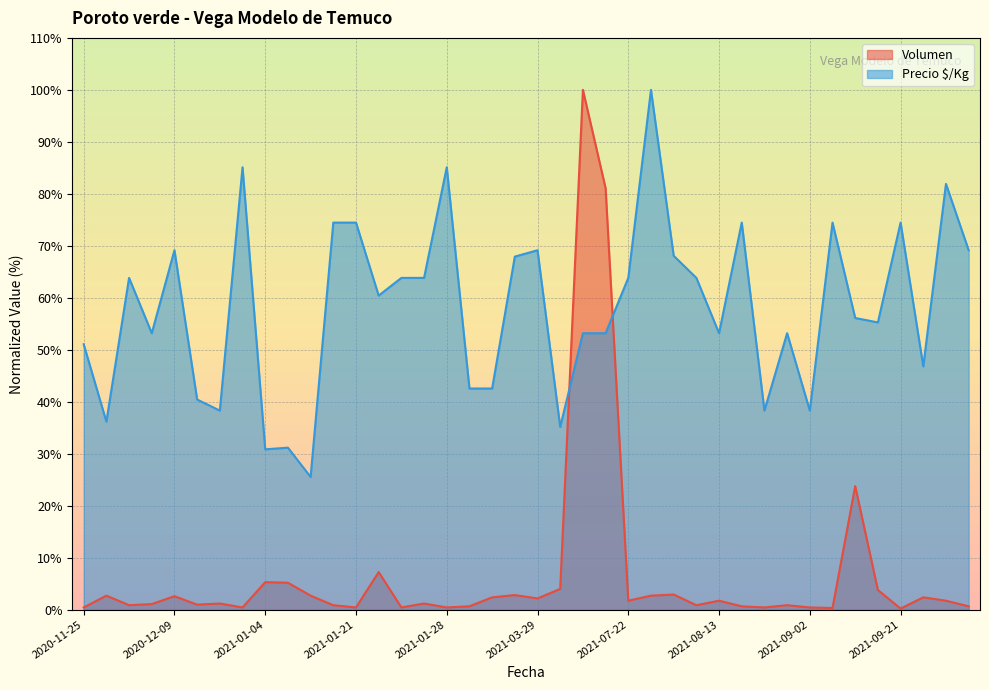

Is it true that Precio $/Kg equals 63.8 at 2020-12-02?

True